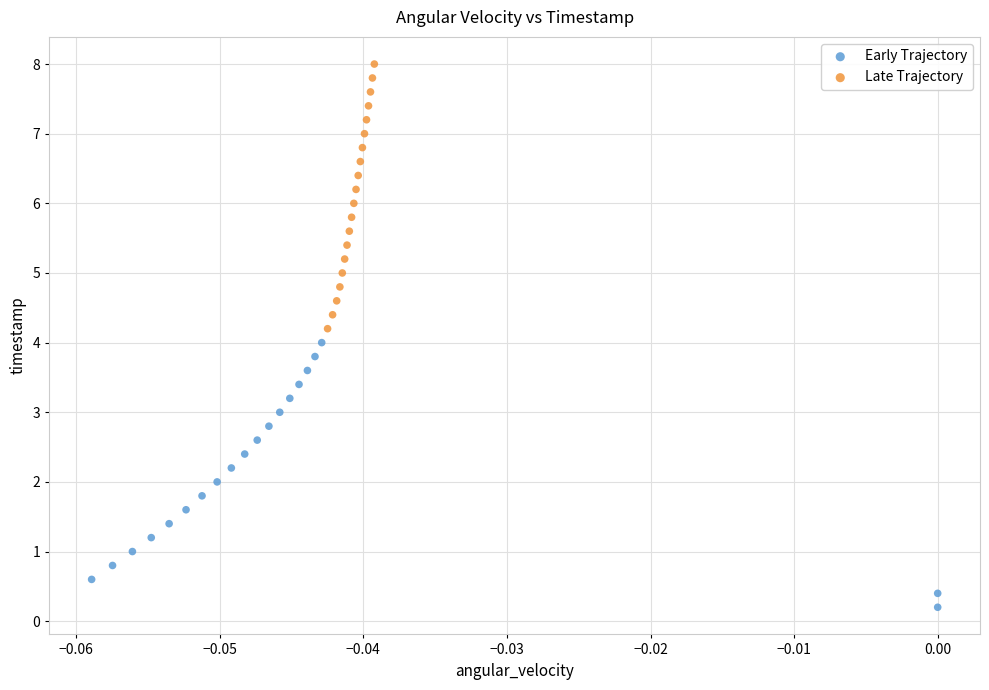

Which series contains the lowest Y value?

Early Trajectory